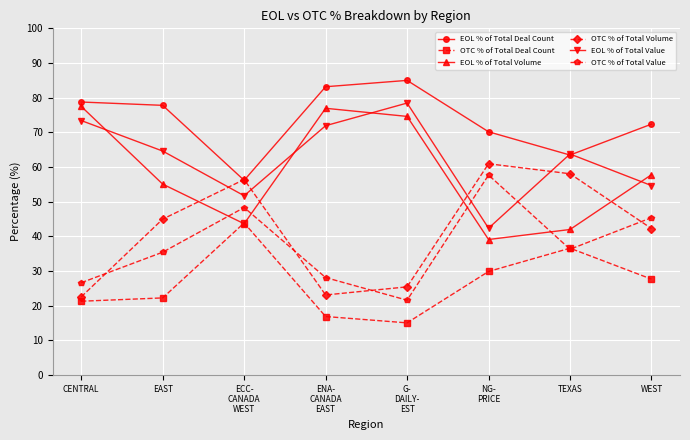

At which label does OTC % of Total Volume first exceed 44?

EAST